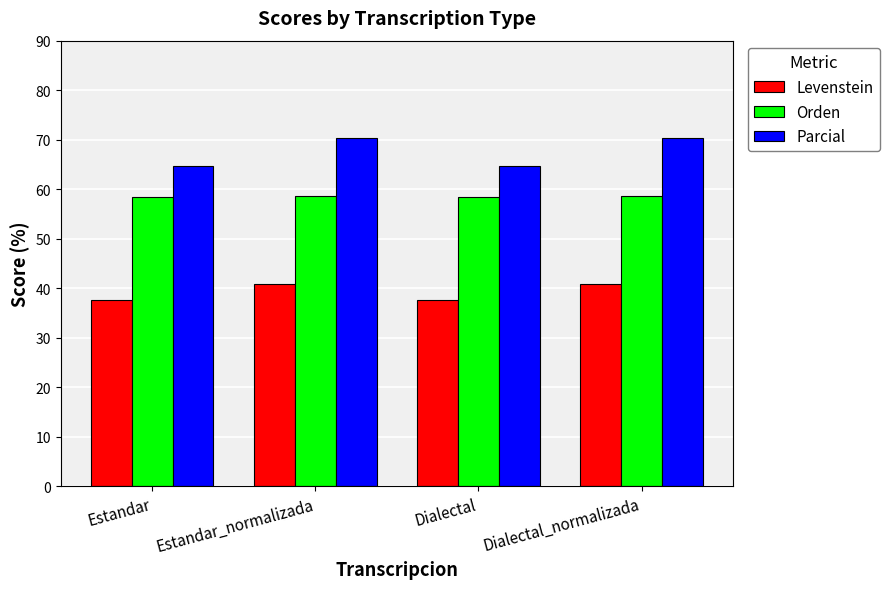

What is the total value across all series at Dialectal?

160.8